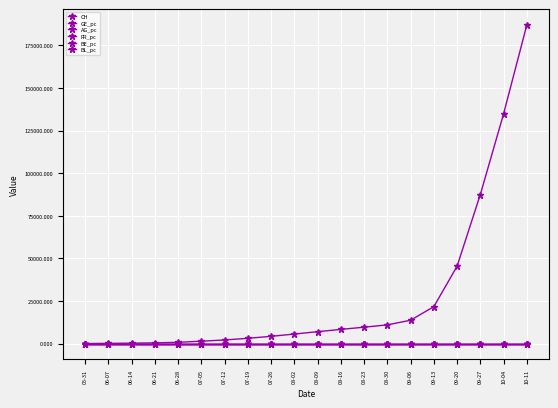

How many lines are shown in the chart?

6